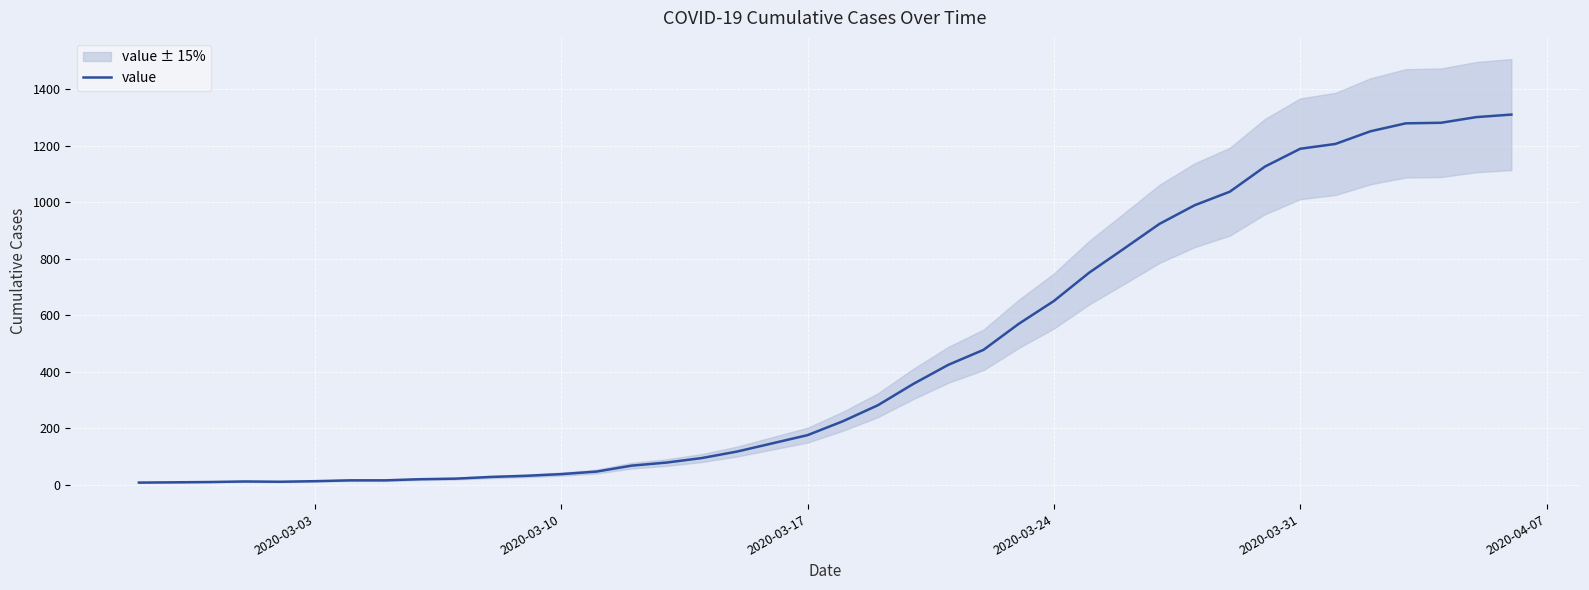

How many values are below 224?

20